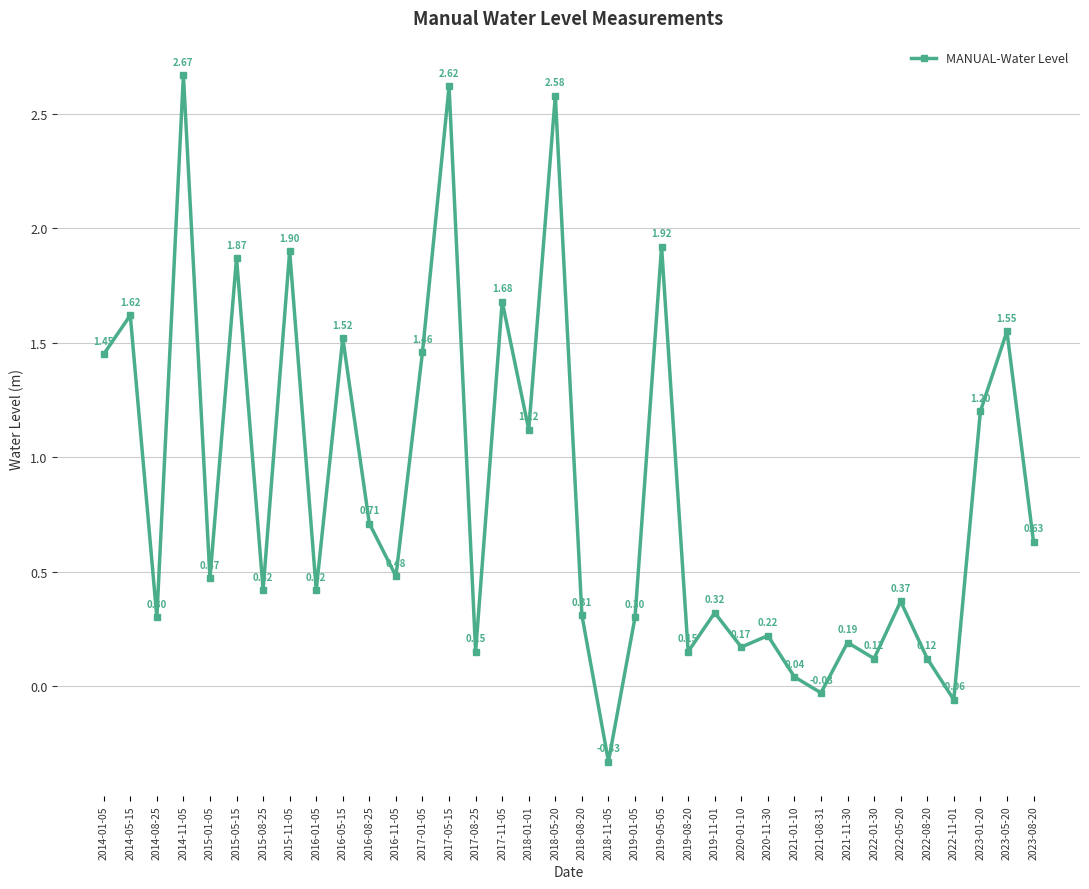

Where is the first local maximum?

2014-05-15